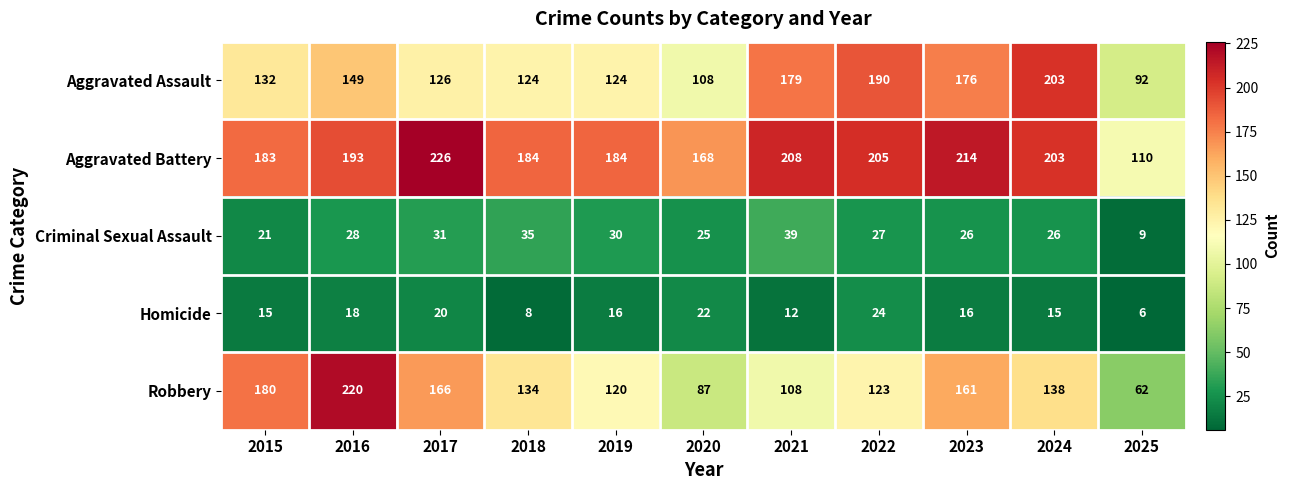

The value of Homicide at 2016 is 18. True or false?

True